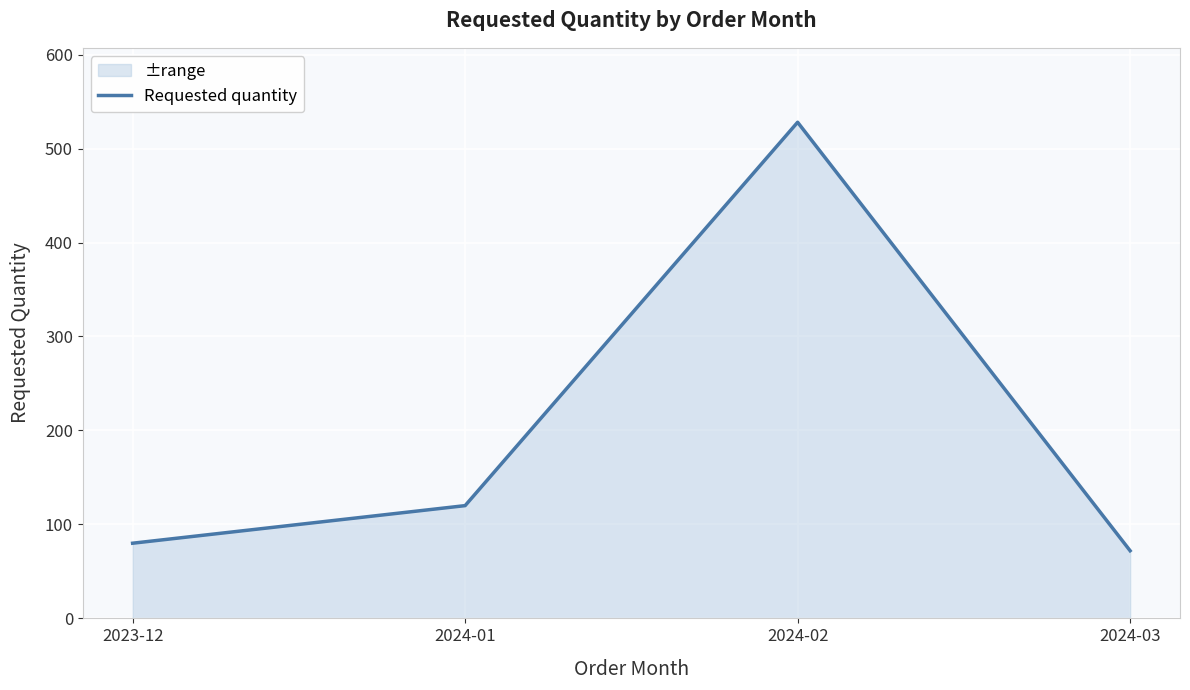

What is the difference between the values at 2024-01 and 2024-03?

48